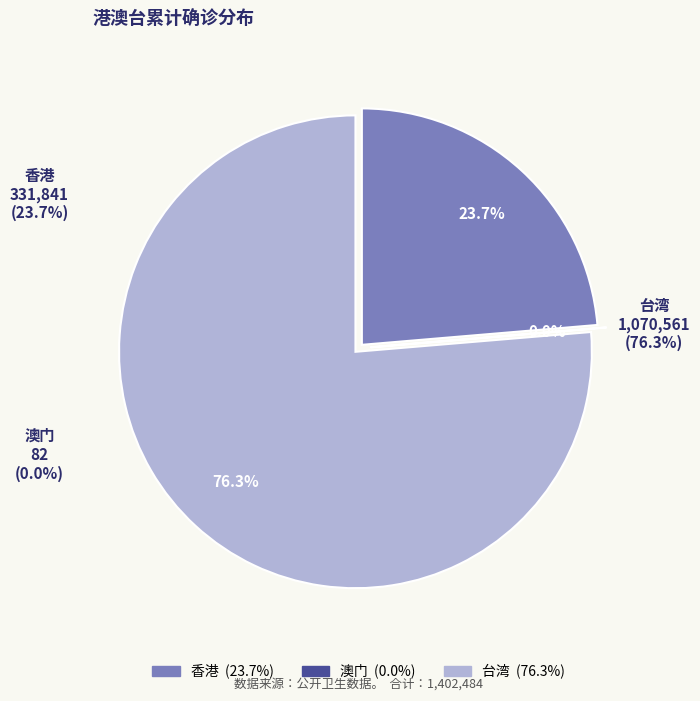

What is the smallest slice in the pie chart?

澳门